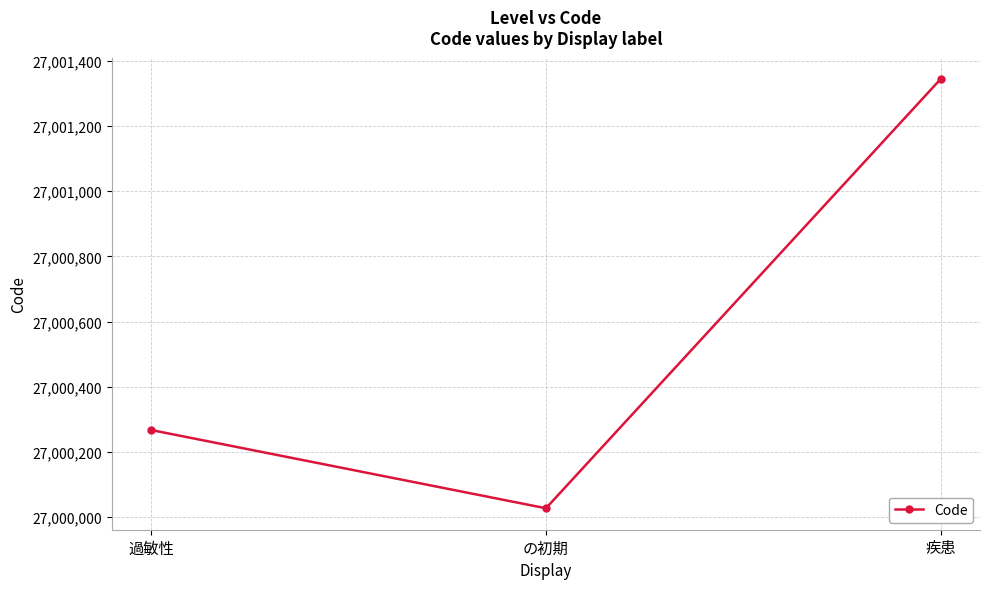

What is the smallest value displayed?

27000027